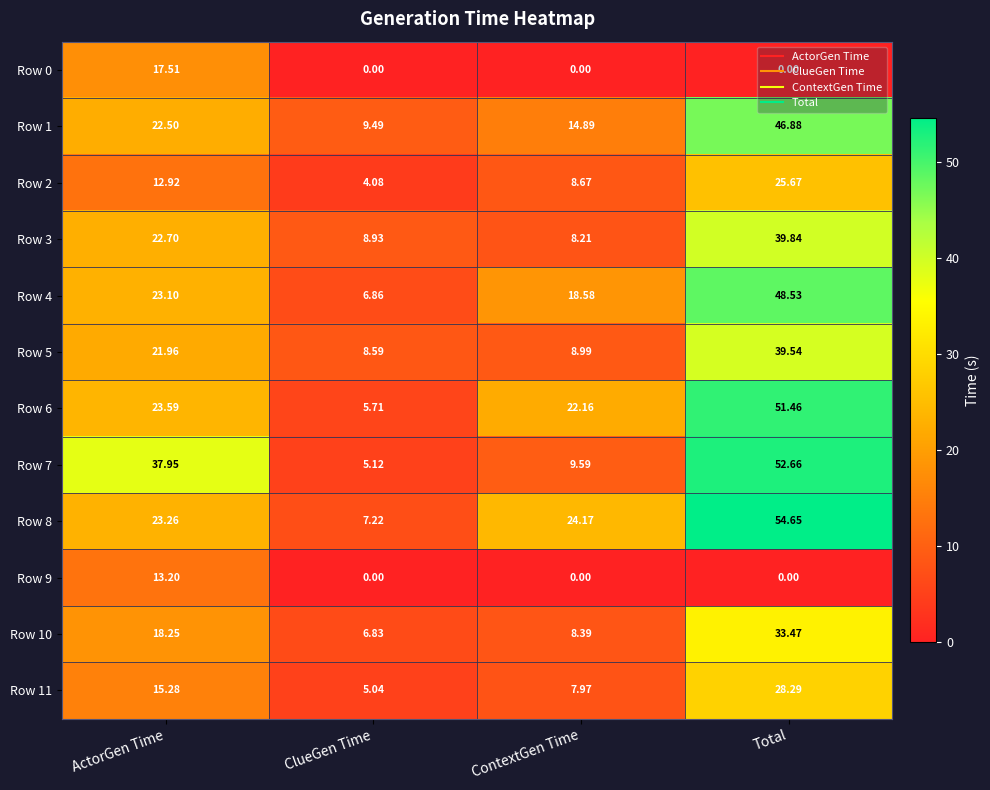

What is the total value across all series at ContextGen Time?

131.6